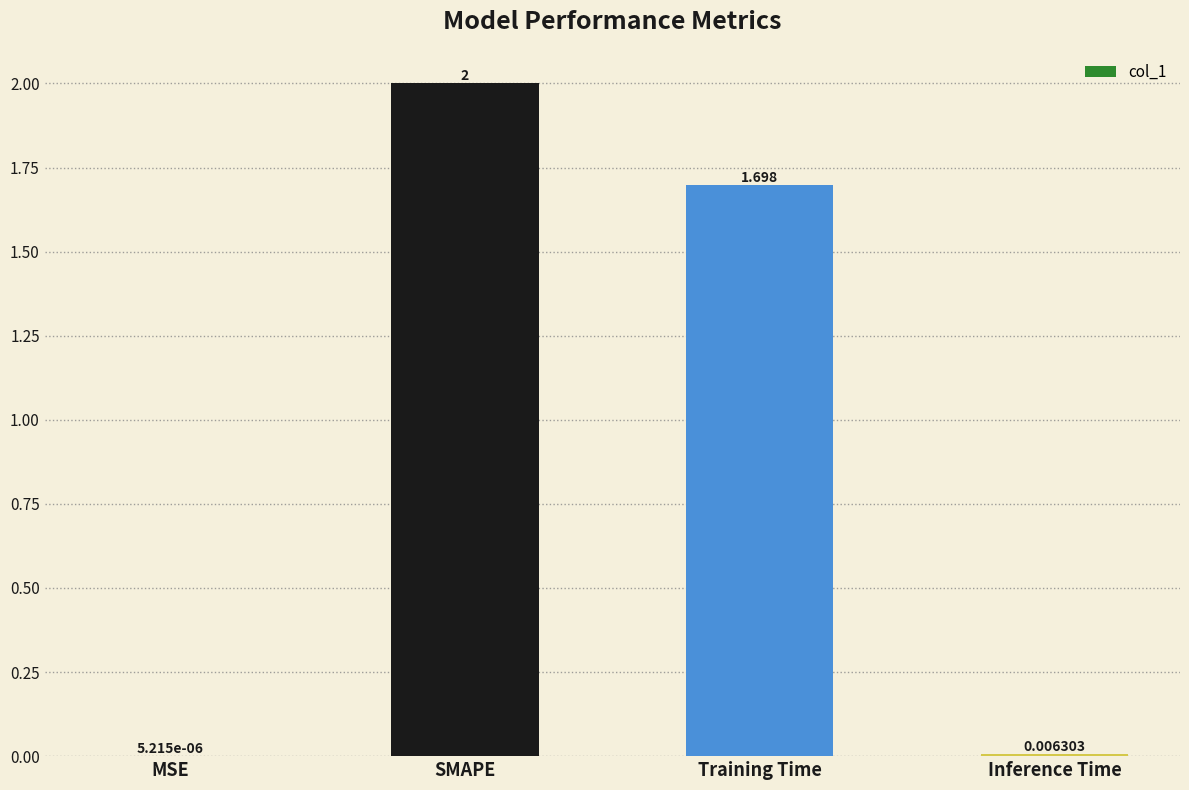

Which category has the highest value across all series?

SMAPE